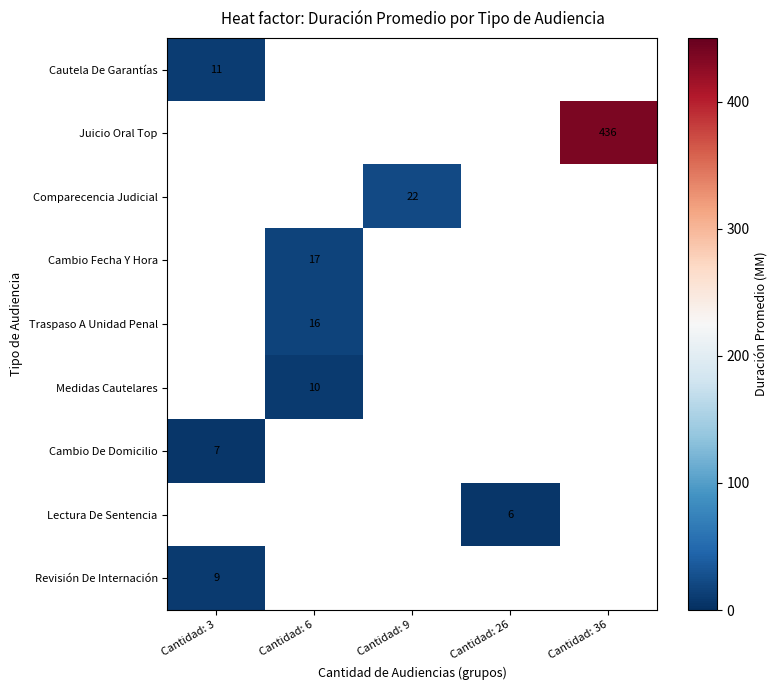

Which series has the largest range (max minus min)?

row_0